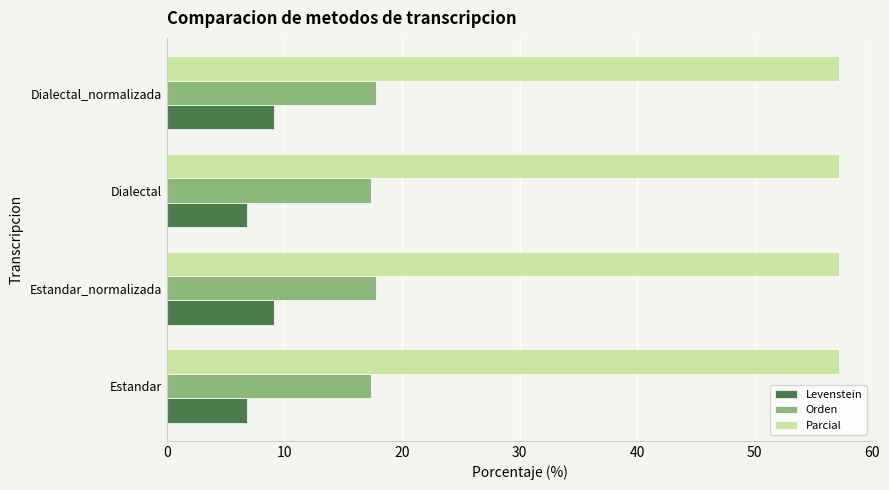

What is the difference between the highest and lowest values at Dialectal?

50.4